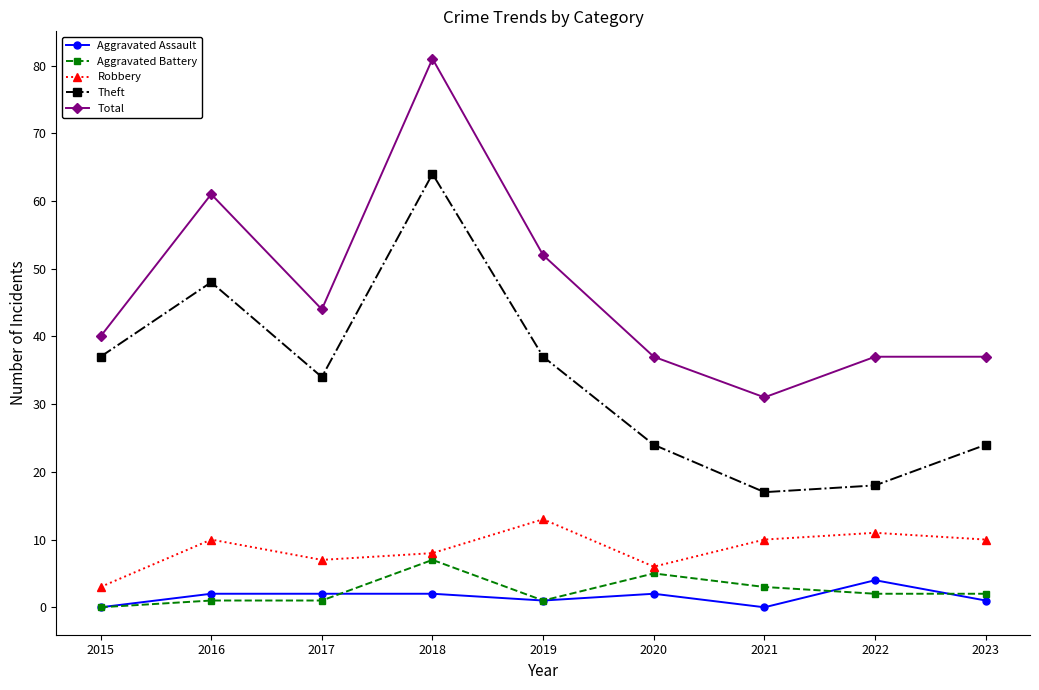

Is it true that Robbery equals 7 at 2017?

True